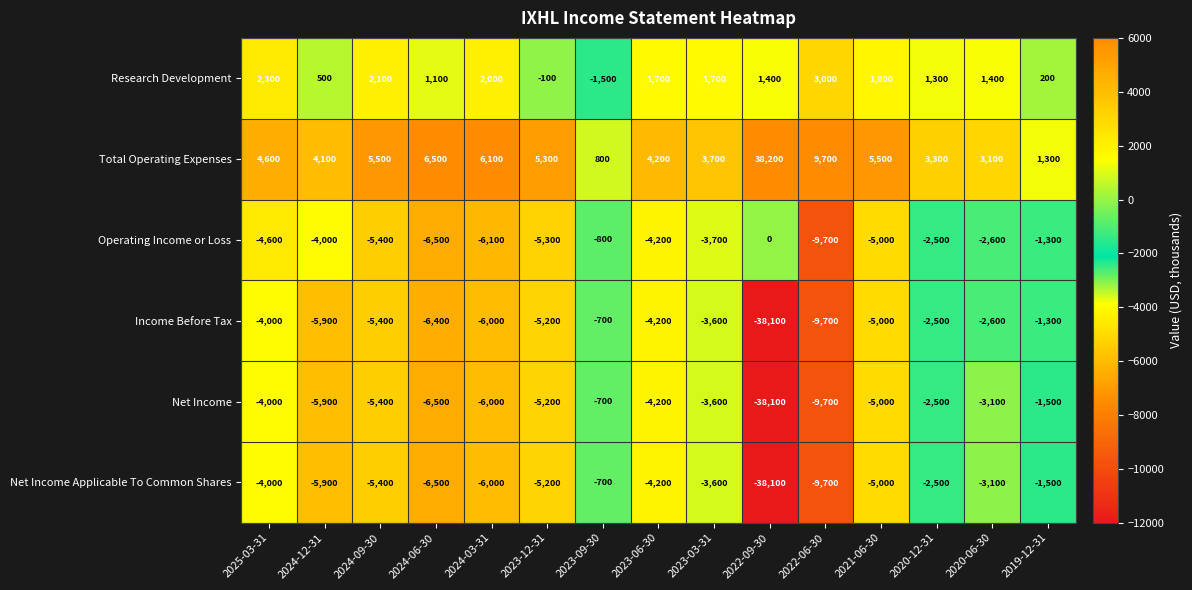

What is the smallest value displayed?

-38100